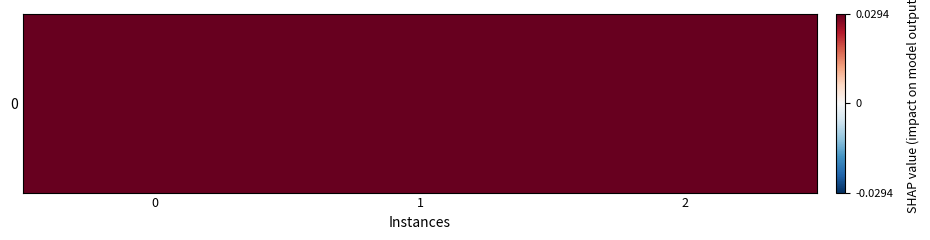

What is the ratio of the value at 2 to the value at 1?

0.5